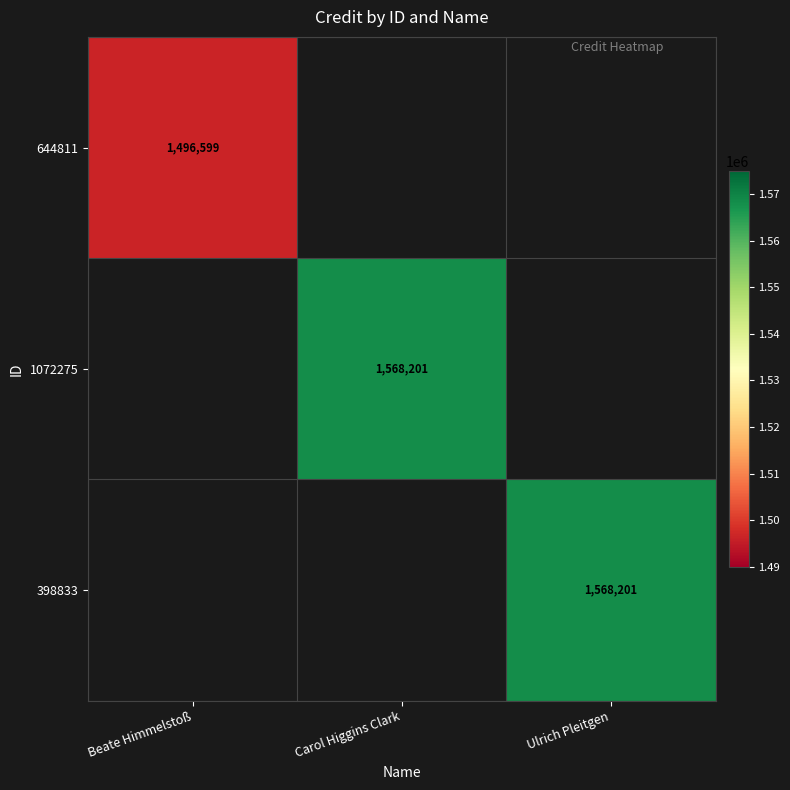

The value of 644811 at Beate Himmelstoß is 1496599. True or false?

True